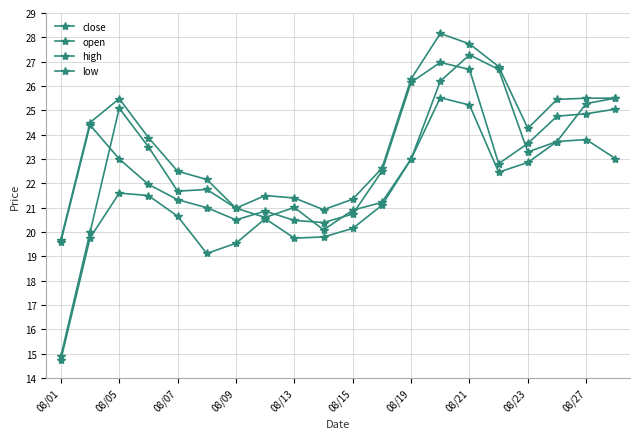

True or false: low and close intersect in this chart.

False